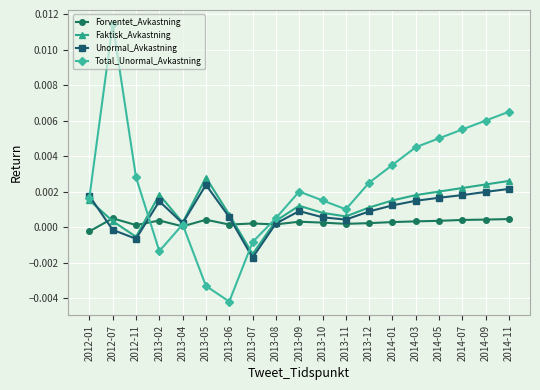

Which series changed the most between 2013-02 and 2013-11?

Total_Unormal_Avkastning